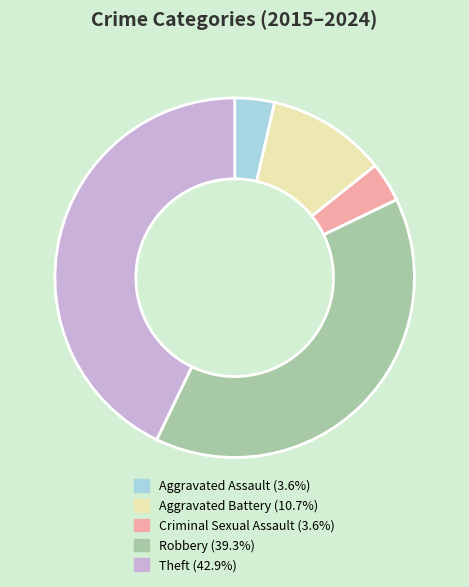

How many segments does this pie chart have?

5